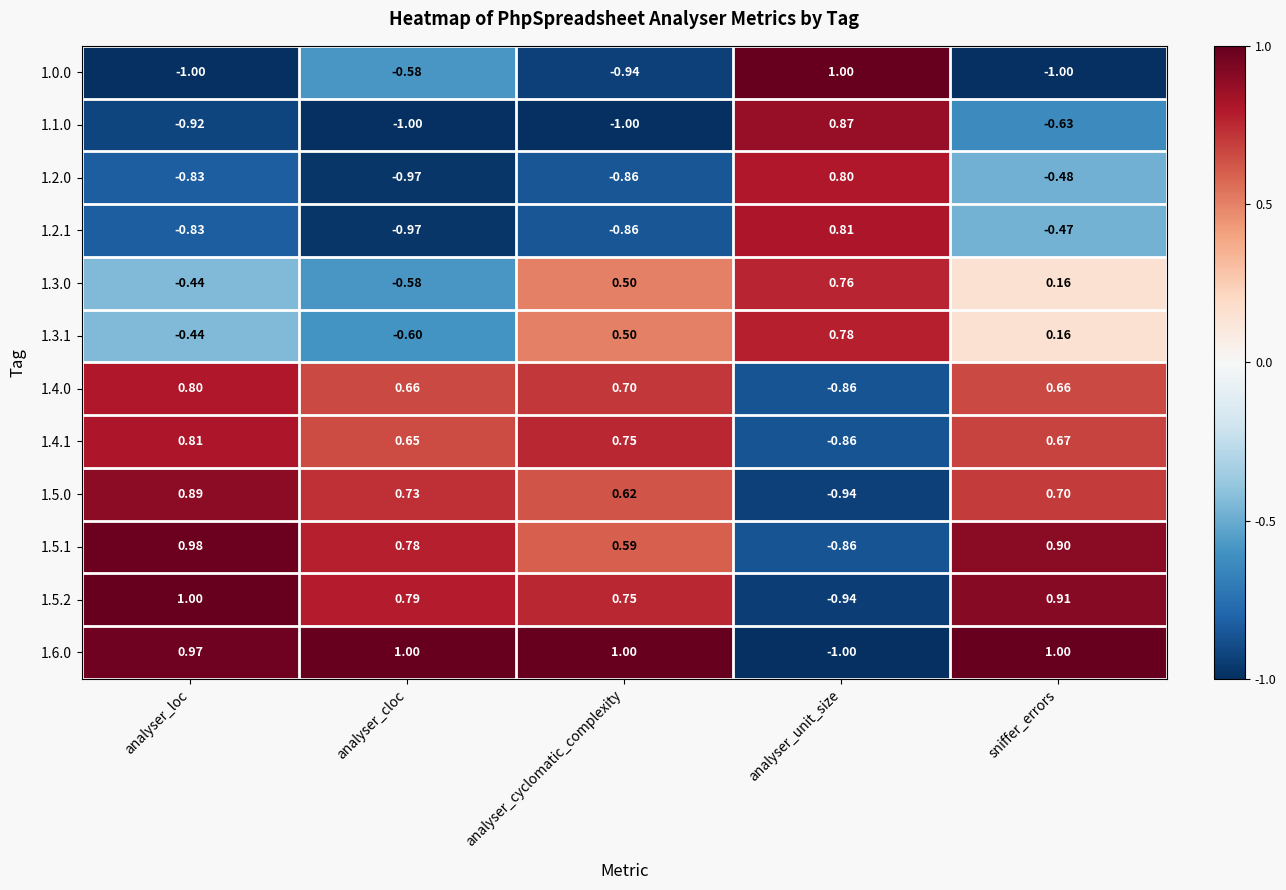

Which category has the lowest value in the 1.5.0 series?

analyser_unit_size